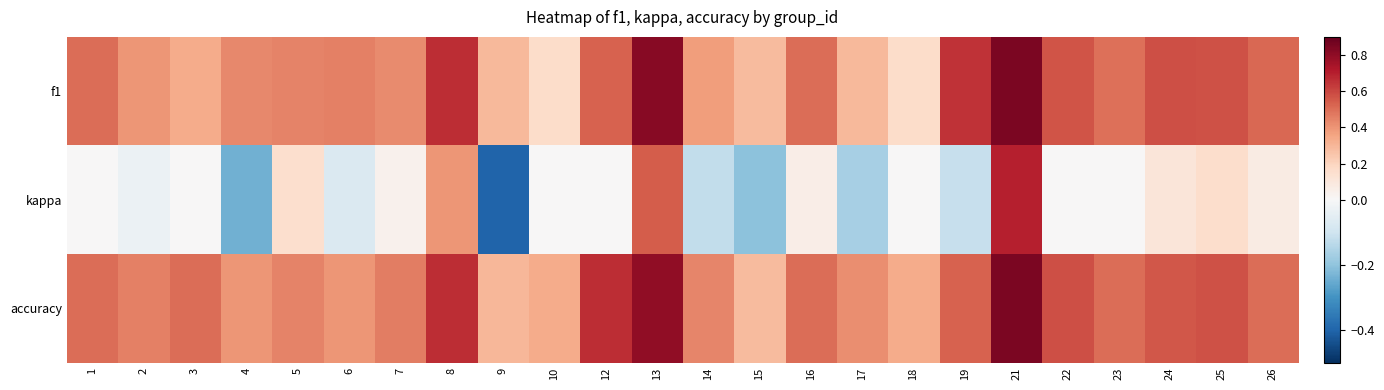

Reading right to left, what are all the values shown in this chart?

f1: 26=0.5	25=0.6	24=0.6	23=0.5	22=0.6	21=0.8	19=0.7	18=0.2	17=0.3	16=0.5	15=0.3	14=0.4	13=0.8	12=0.5	10=0.2	9=0.3	8=0.7	7=0.4	6=0.5	5=0.4	4=0.4	3=0.3	2=0.4	1=0.5
kappa: 26=0.1	25=0.2	24=0.1	23=0.0	22=0.0	21=0.7	19=-0.1	18=0.0	17=-0.2	16=0.1	15=-0.2	14=-0.1	13=0.5	12=0.0	10=0.0	9=-0.4	8=0.4	7=0.0	6=-0.1	5=0.2	4=-0.2	3=0.0	2=-0.0	1=0.0
accuracy: 26=0.5	25=0.6	24=0.6	23=0.5	22=0.6	21=0.8	19=0.5	18=0.3	17=0.4	16=0.5	15=0.3	14=0.4	13=0.8	12=0.7	10=0.3	9=0.3	8=0.7	7=0.5	6=0.4	5=0.4	4=0.4	3=0.5	2=0.5	1=0.5